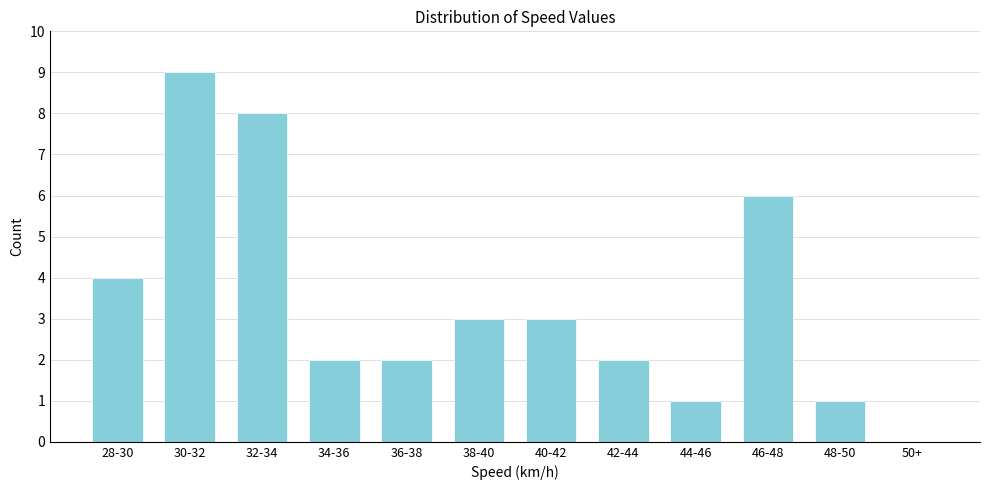

Reading right to left, transcribe all the data shown in this chart.

50+=0	48-50=1	46-48=6	44-46=1	42-44=2	40-42=3	38-40=3	36-38=2	34-36=2	32-34=8	30-32=9	28-30=4